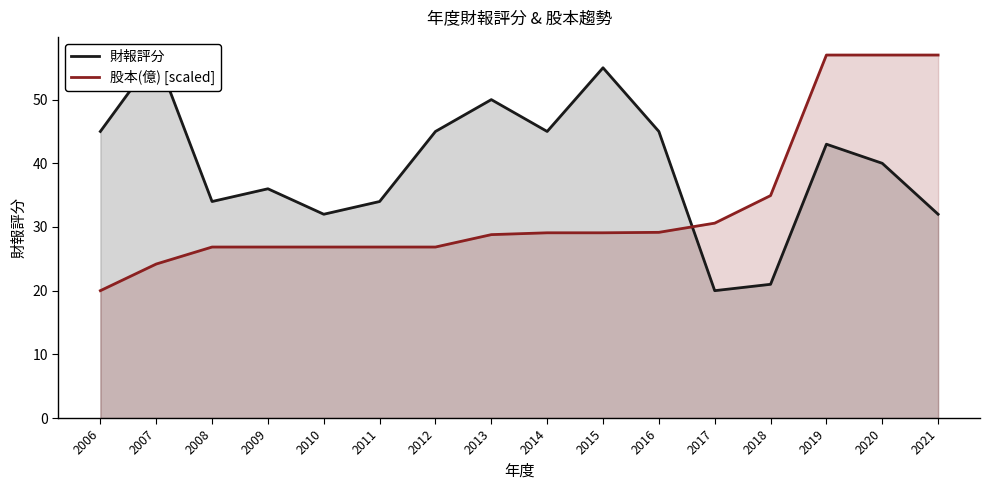

How many intersections are there between 財報評分 and 股本(億) [scaled]?

1